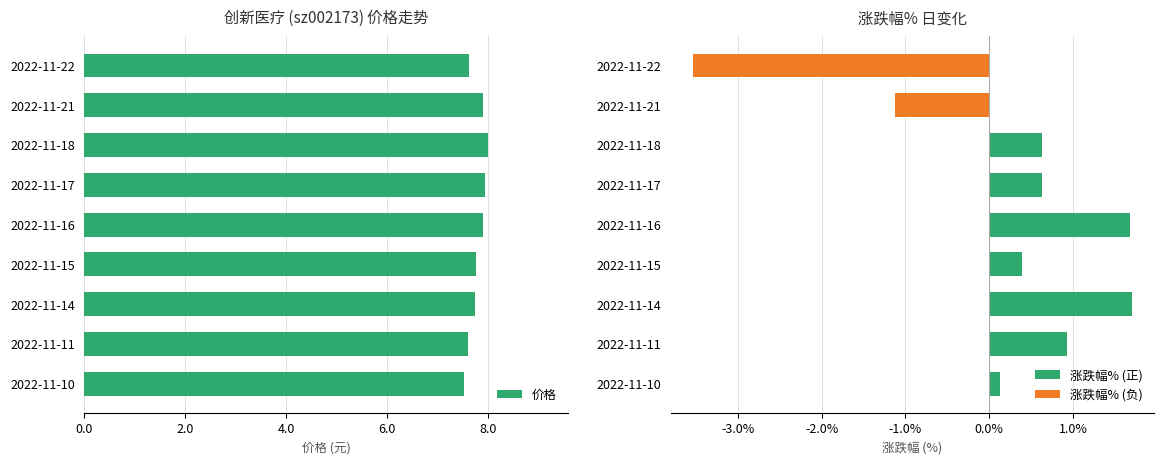

Is it true that the value at 2022-11-21 is 1.6?

False